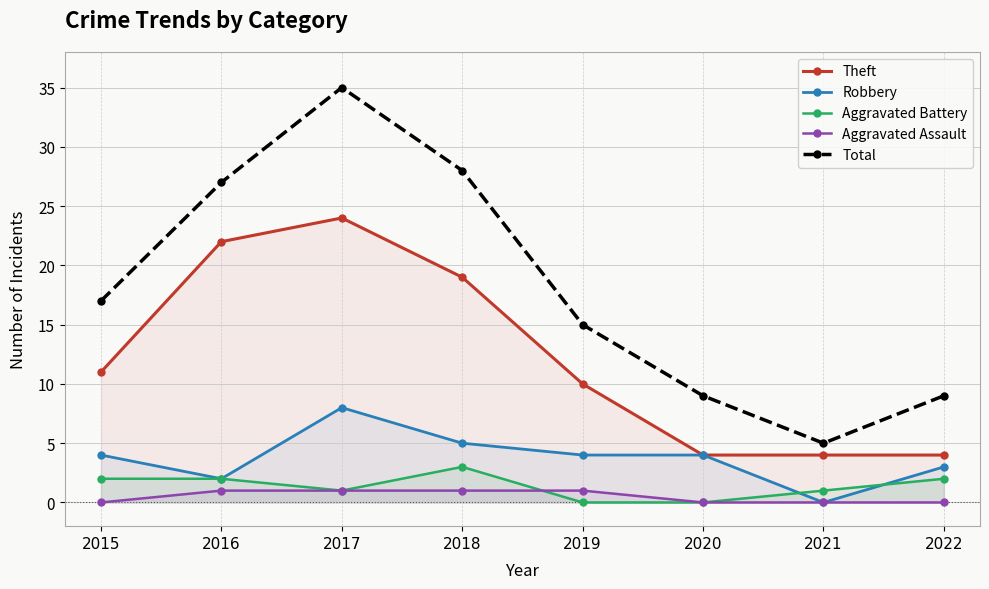

What is the value of the Aggravated Battery point at the 2nd from the left?

2